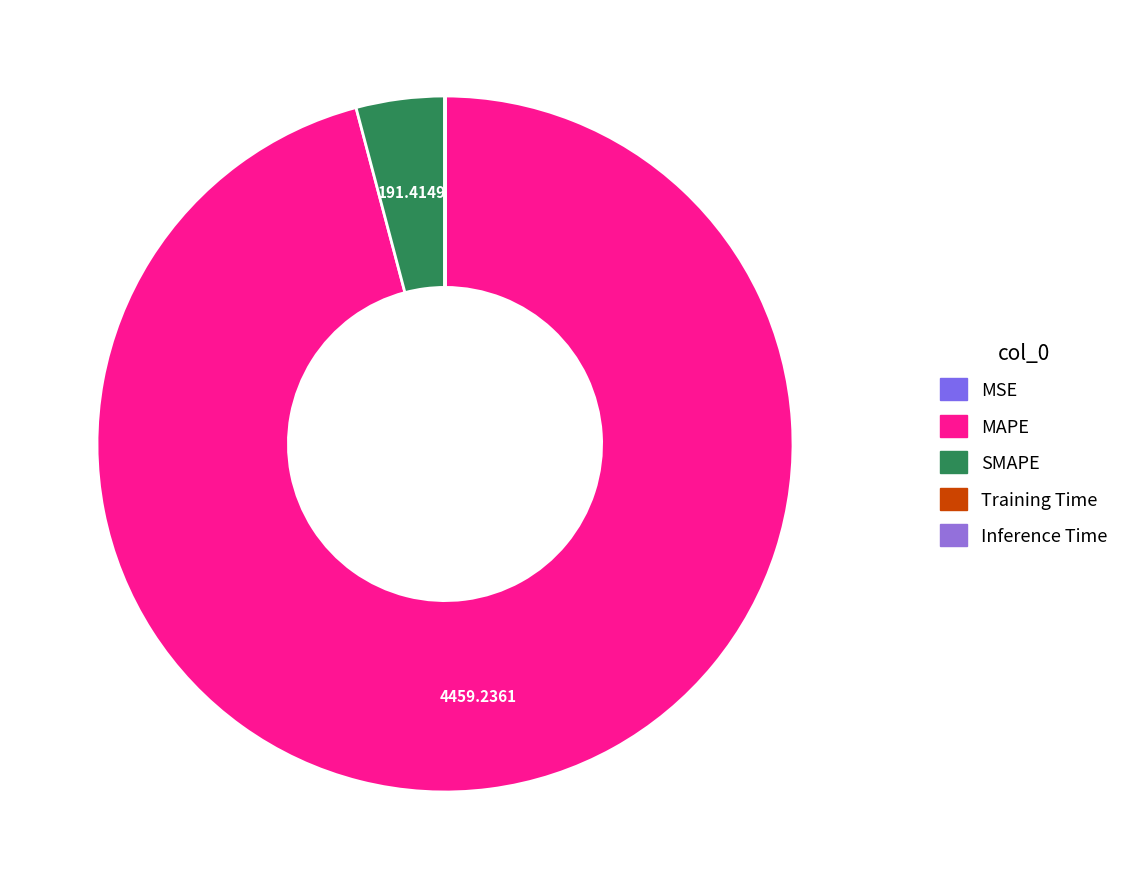

Which category has the smallest portion of the pie?

Inference Time